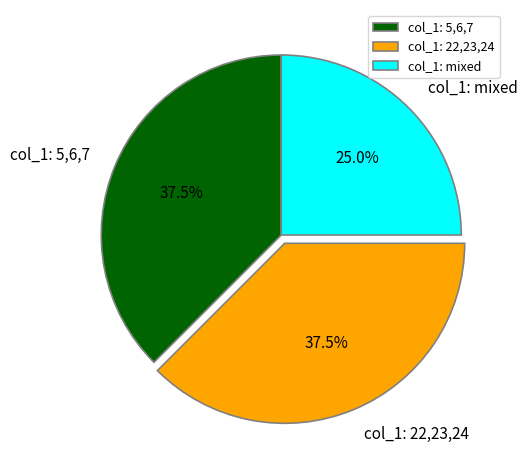

Is there any slice that represents more than half of the pie?

No